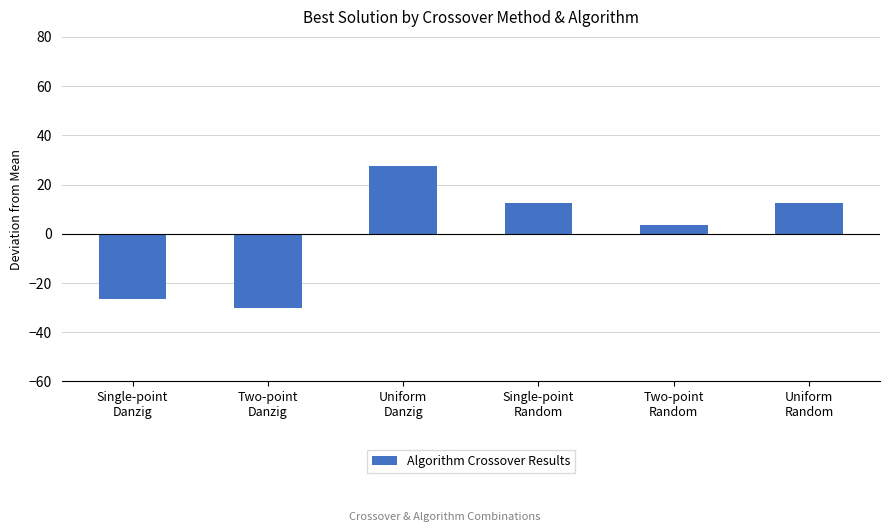

What is the value of the 3rd bar from the left?

27.7